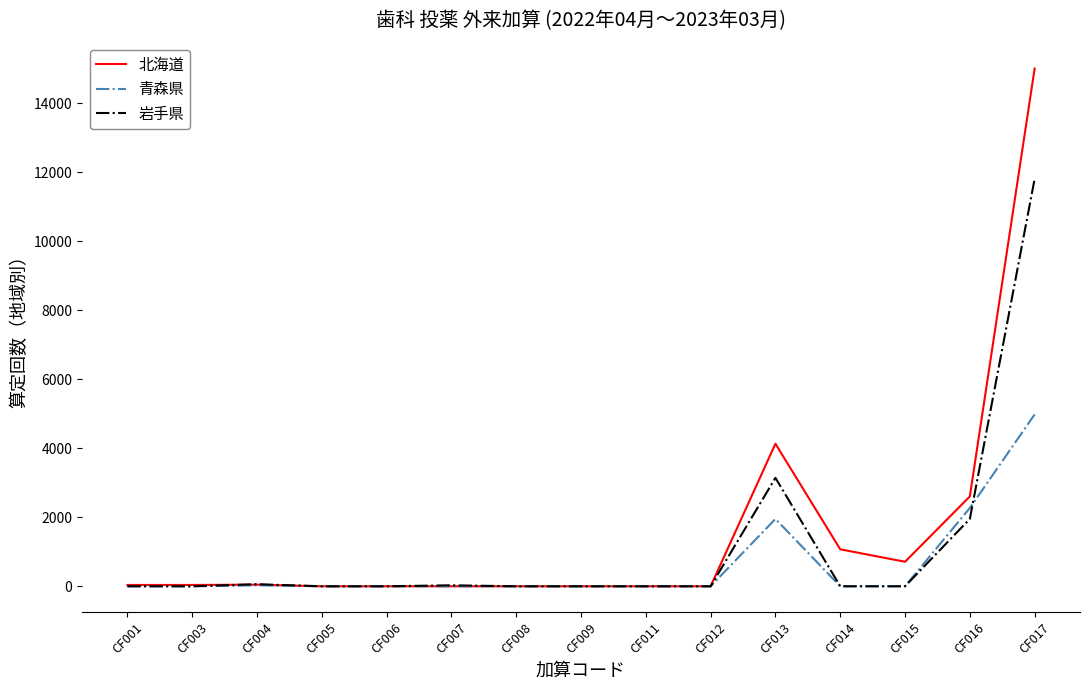

What is the total value across all series at CF017?

31779